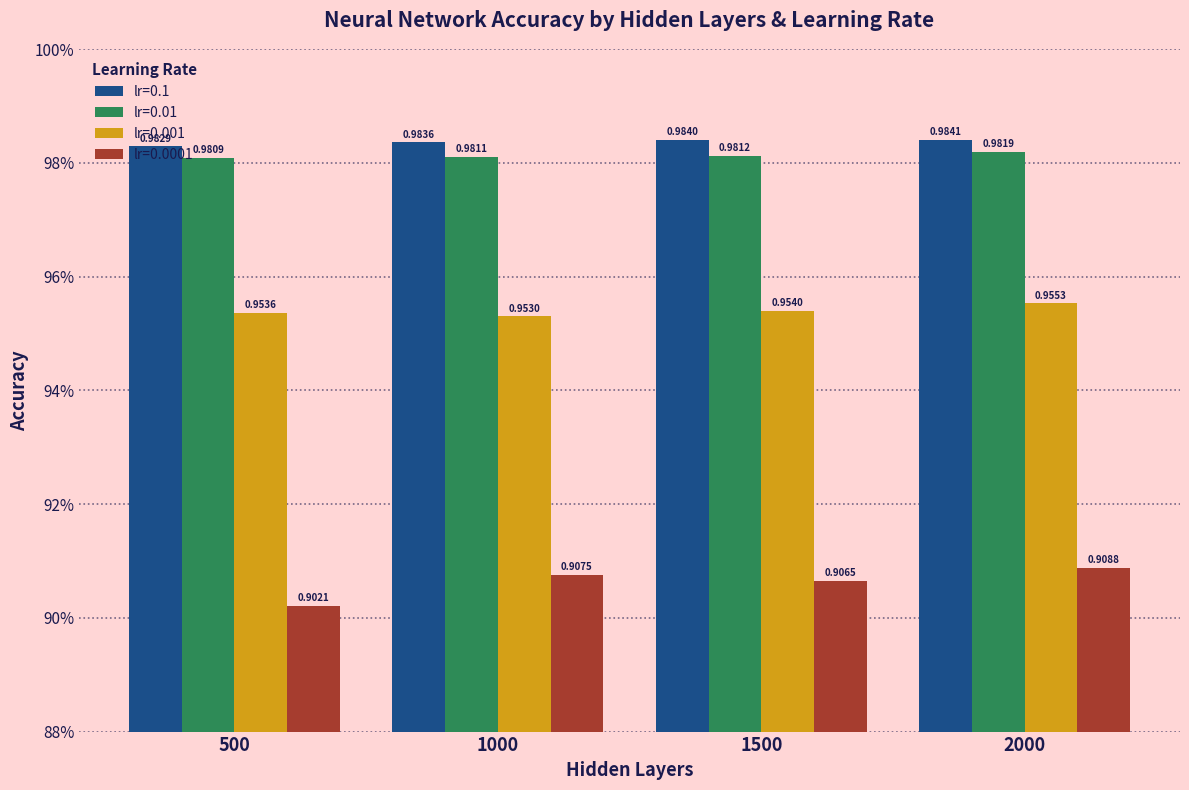

List the labels in order of lr=0.01 value, largest first.

2000, 1500, 1000, 500